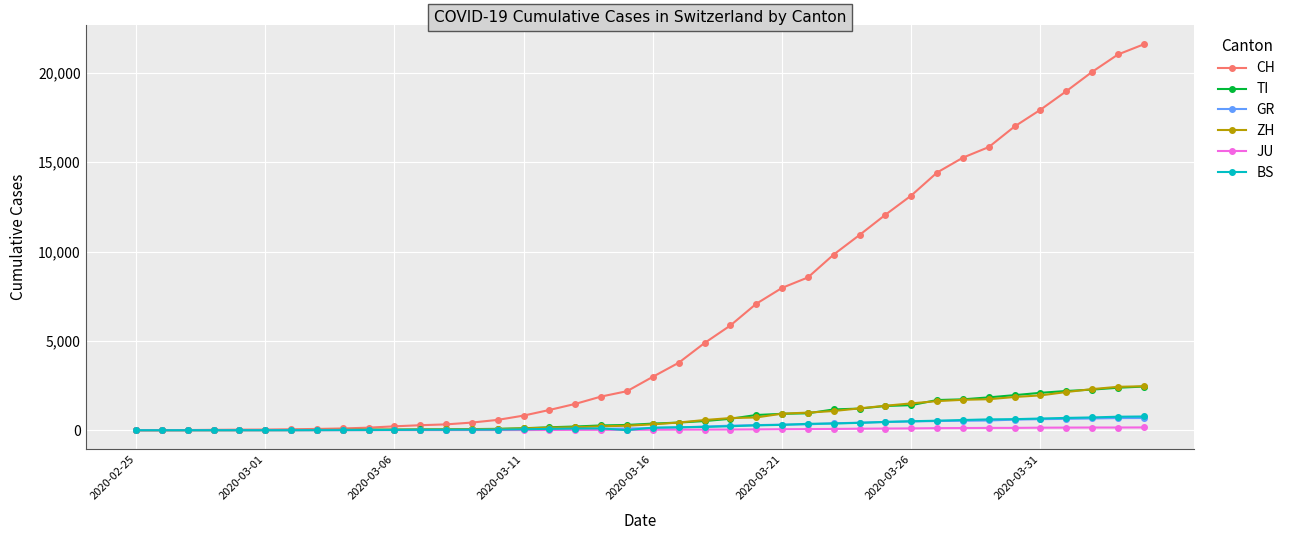

Which series has the largest total across all categories?

CH